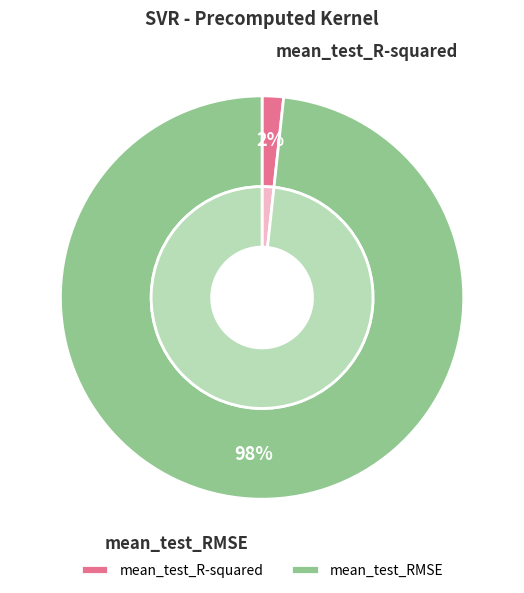

To the nearest percent, what is the difference between the mean_test_RMSE and mean_test_R-squared slice percentages?

97%